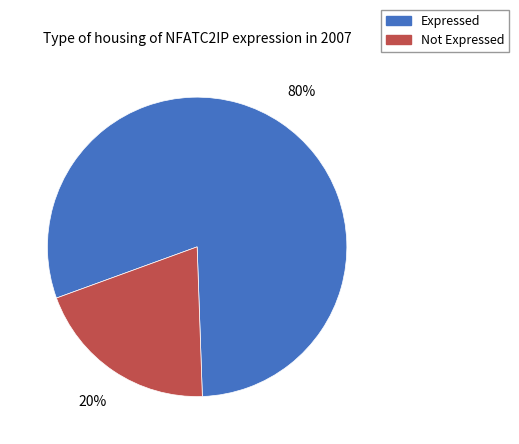

To the nearest percent, what is the difference between the largest and smallest slice percentages?

60%